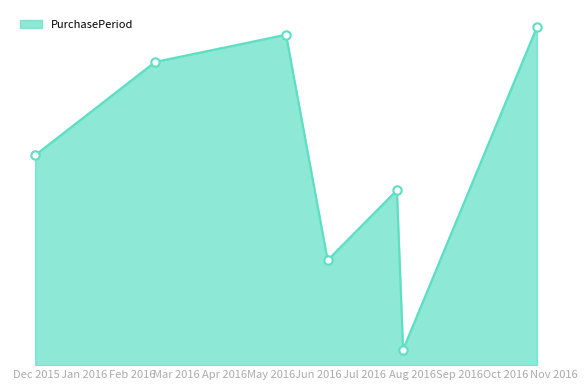

What is the value of the 6th point from the left?

4